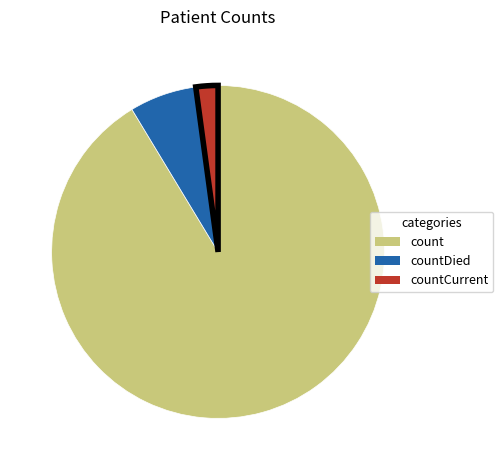

Does any single category account for the majority?

Yes